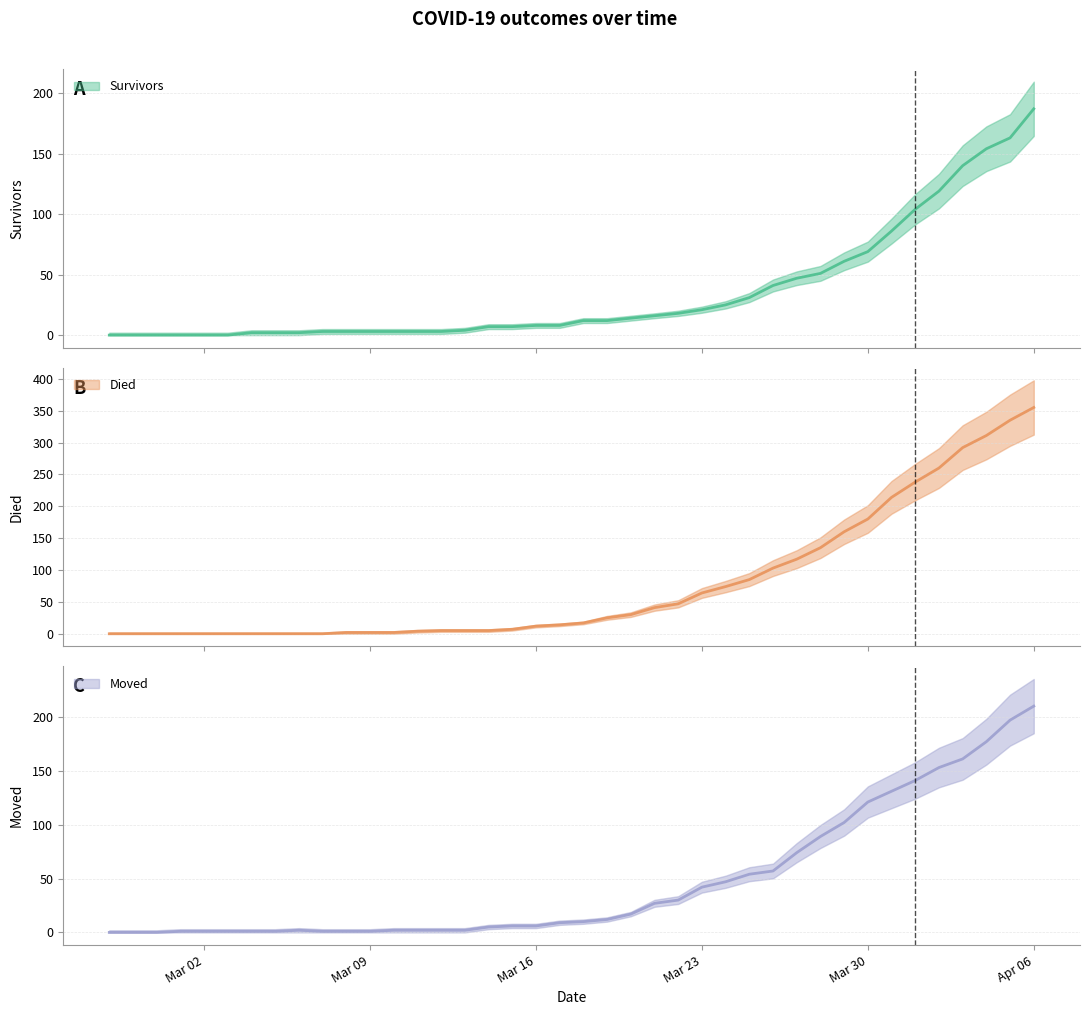

What is the greatest value displayed?

355